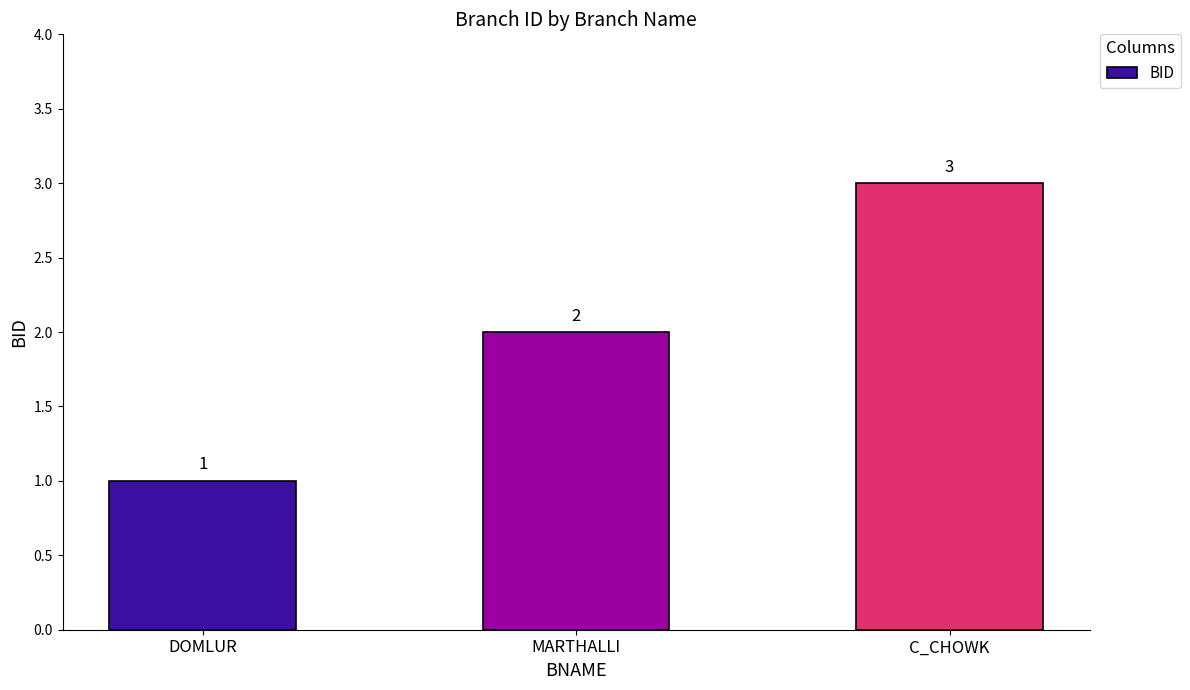

What is the smallest value displayed?

1